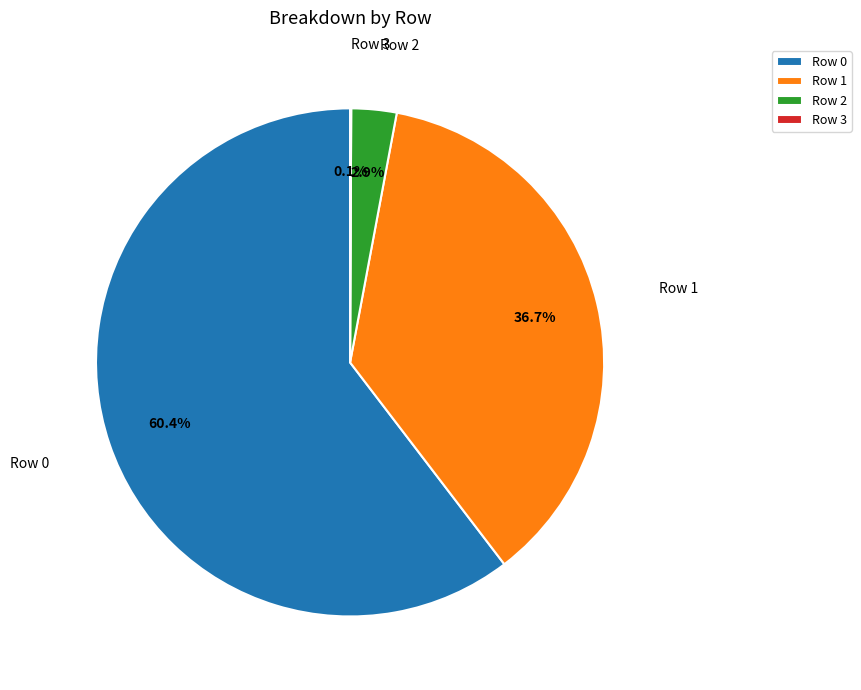

What is the largest slice in the pie chart?

Row 0